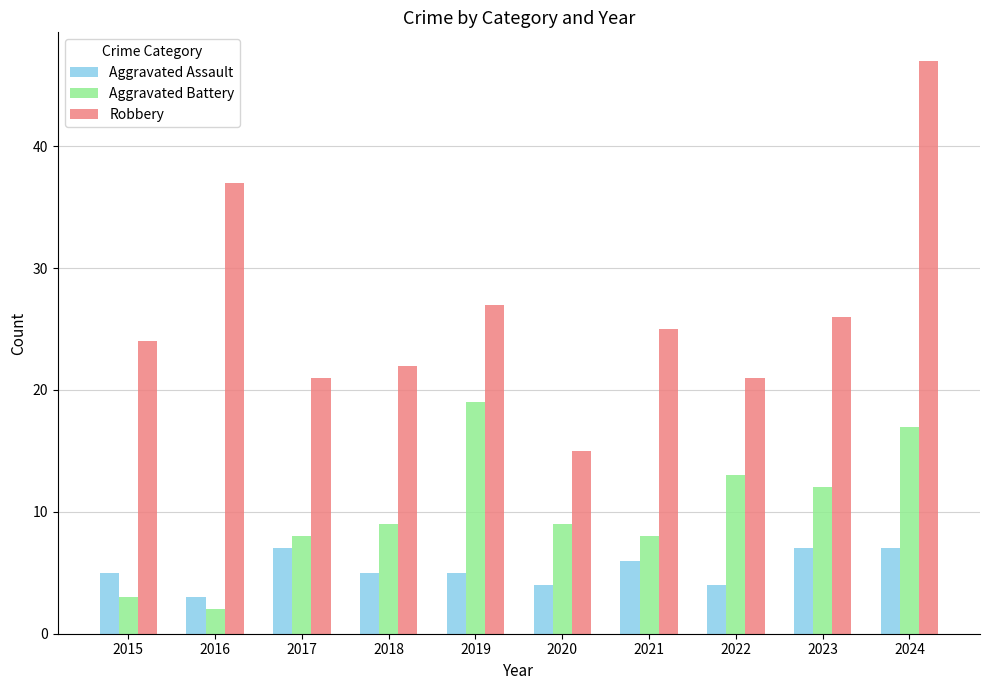

What is the maximum value shown in the chart?

47